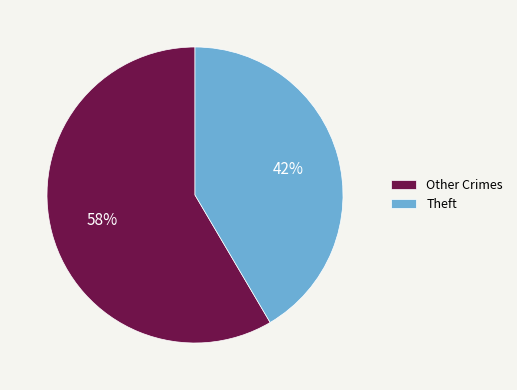

How many segments does this pie chart have?

2